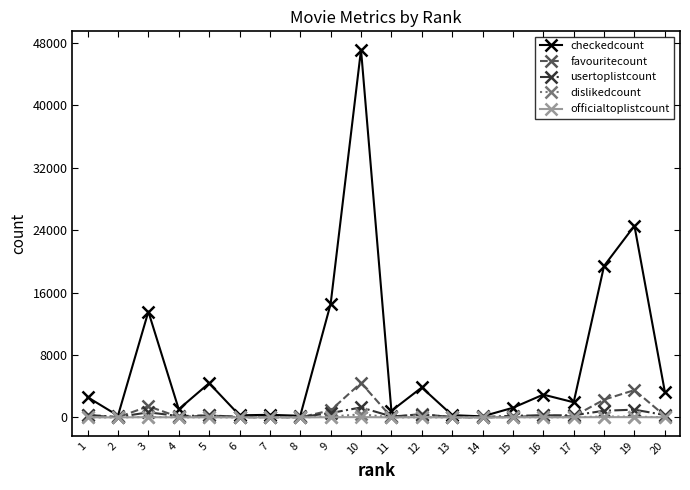

What is the maximum value for favouritecount?

4422